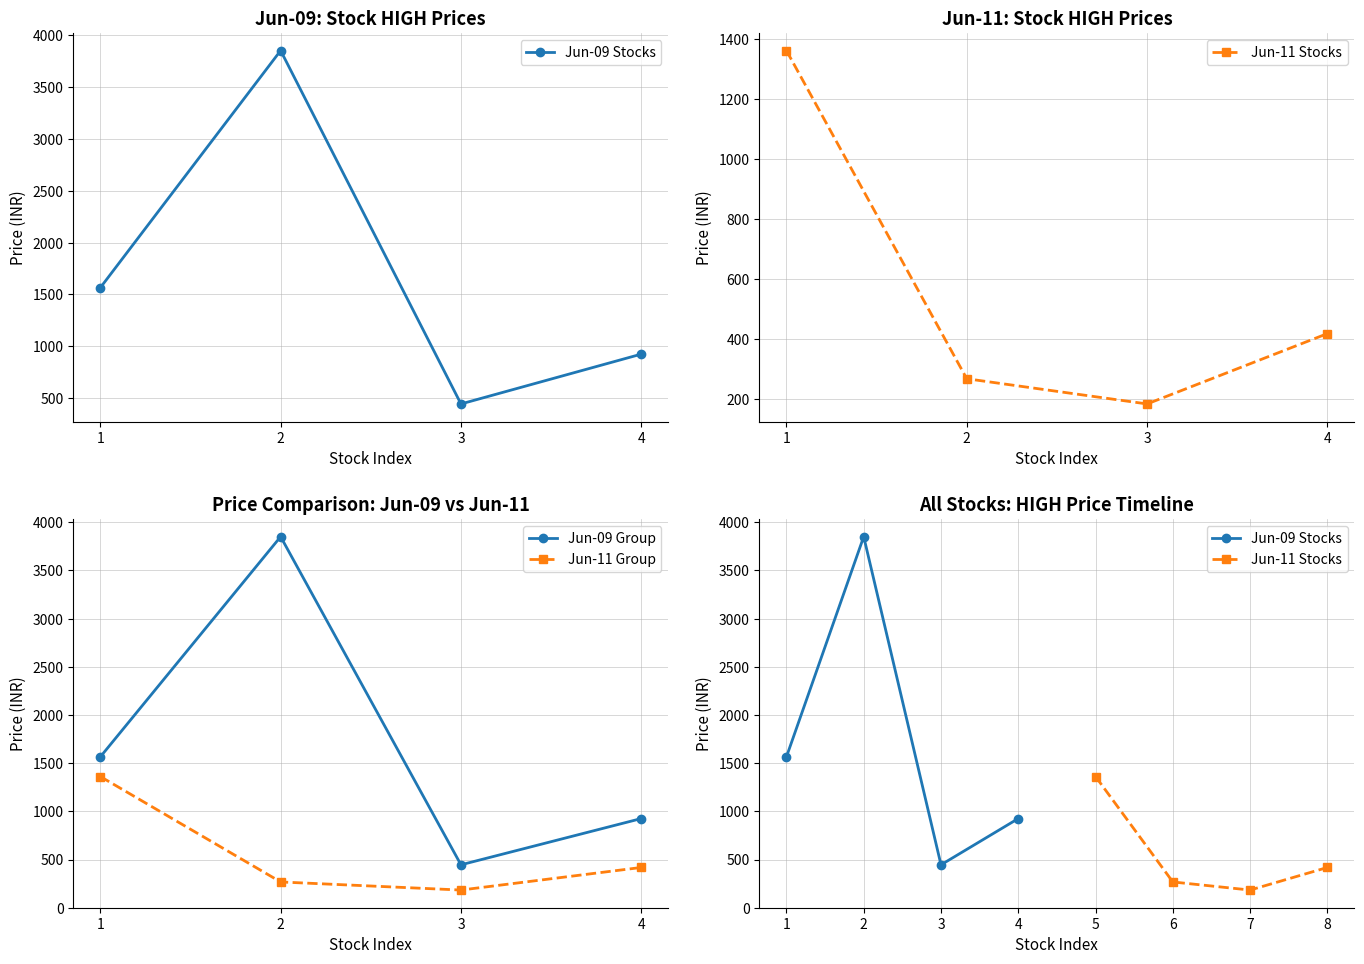

True or false: Jun-09 Group and Jun-11 Stocks cross at least once.

False